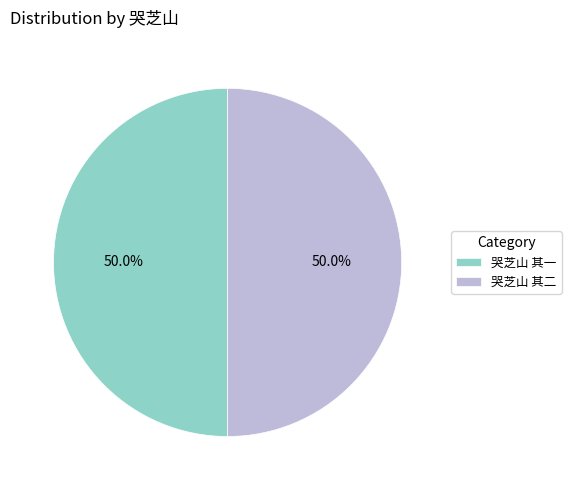

How much of the chart is everything except 哭芝山 其一?

50.0%